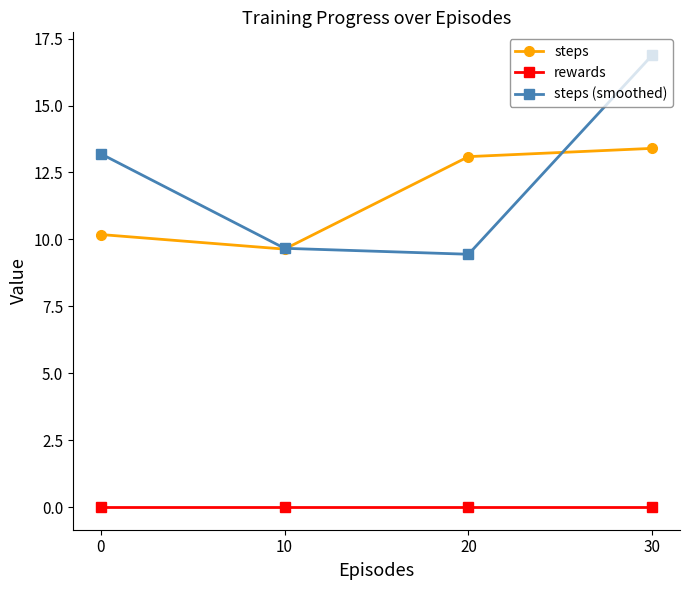

Reading left to right, list all the values displayed in this chart.

steps: 0=10.2	10=9.6	20=13.1	30=13.4
rewards: 0=0.0	10=0.0	20=0.0	30=0.0
steps (smoothed): 0=13.2	10=9.7	20=9.4	30=16.9